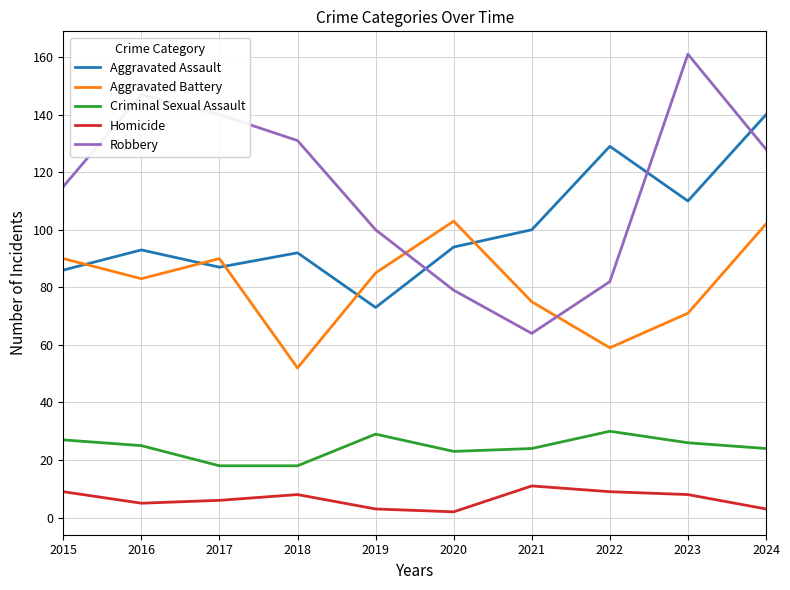

What is the minimum value for Homicide?

2